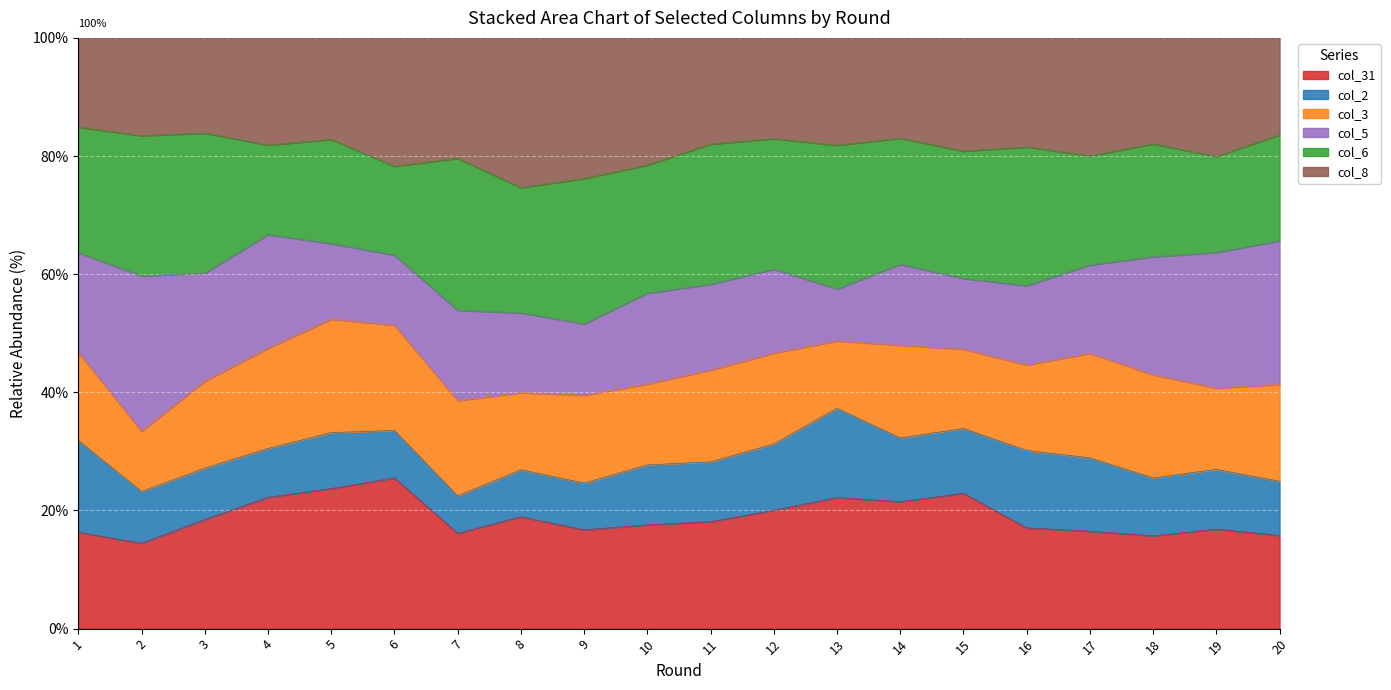

Count the number of data series in this chart.

6